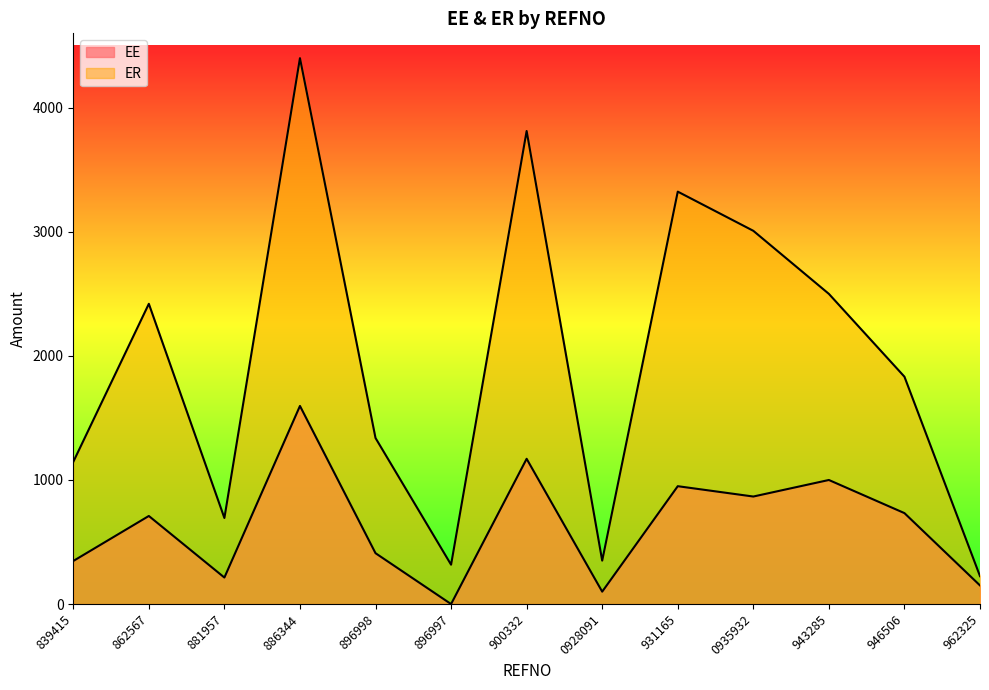

Reading right to left, transcribe all the data shown in this chart.

EE: 962325=150.0	946506=733.0	943285=1000.0	0935932=866.7	931165=950.0	0928091=100.0	900332=1170.8	896997=0.0	896998=410.0	886344=1596.8	881957=213.8	862567=710.0	839415=347.1
ER: 962325=225.0	946506=1832.5	943285=2500.0	0935932=3008.3	931165=3324.2	0928091=350.0	900332=3812.9	896997=317.3	896998=1338.3	886344=4400.0	881957=693.8	862567=2420.0	839415=1146.0